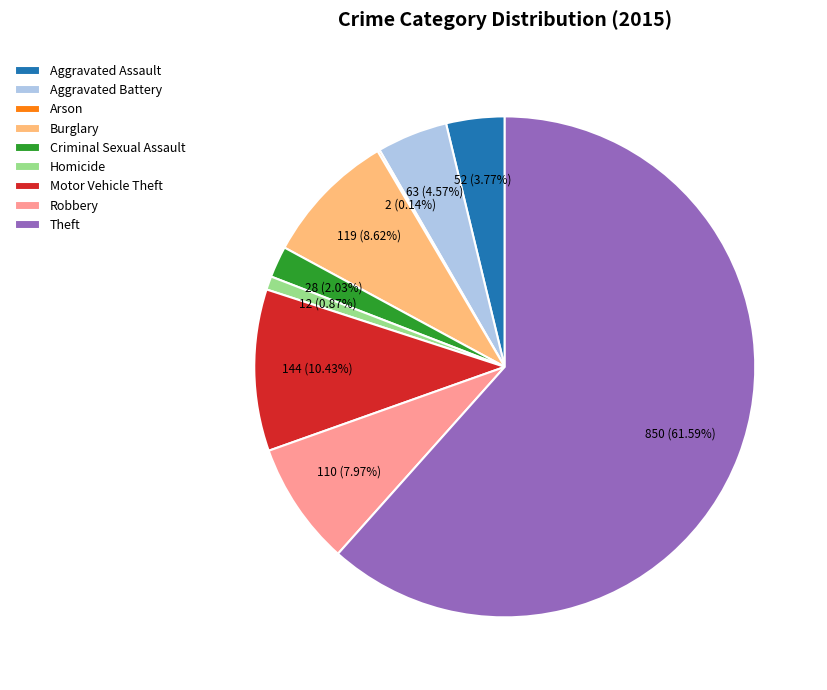

Between Aggravated Battery and Criminal Sexual Assault, which is larger?

Aggravated Battery